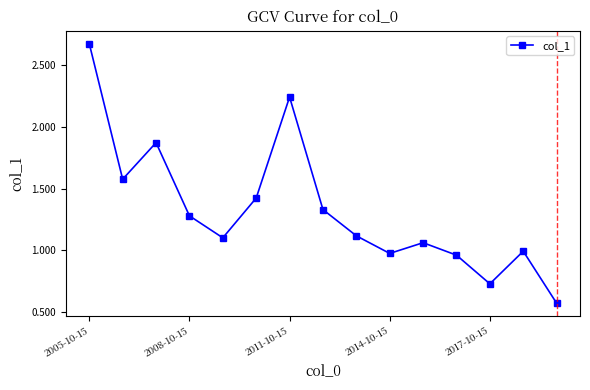

How many points are higher than both their immediate neighbors (excluding endpoints)?

4